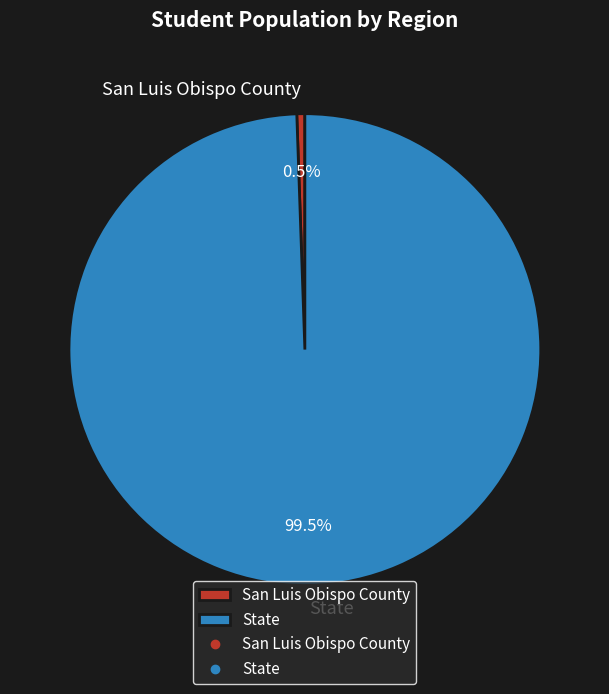

Which slice is the largest?

State